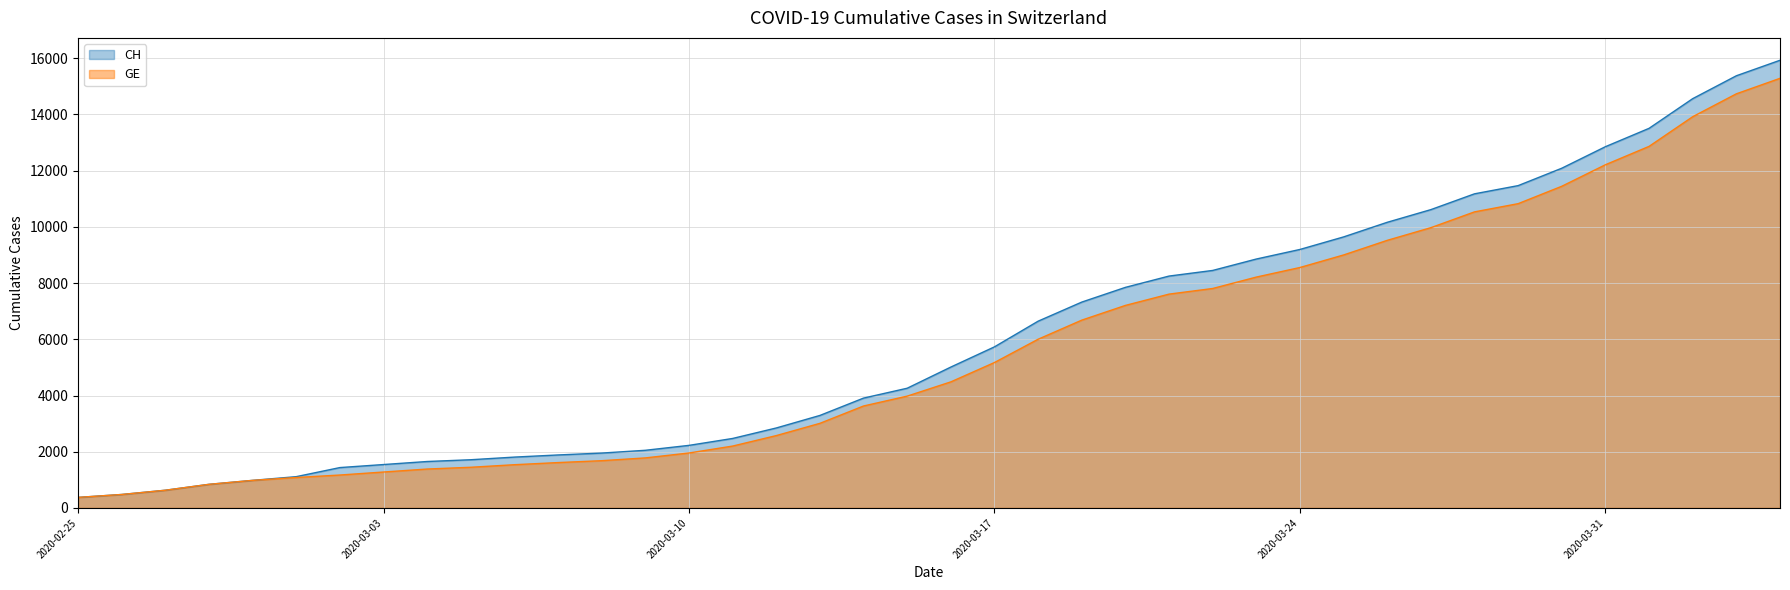

Is it true that CH equals 21564 at 2020-04-02?

False